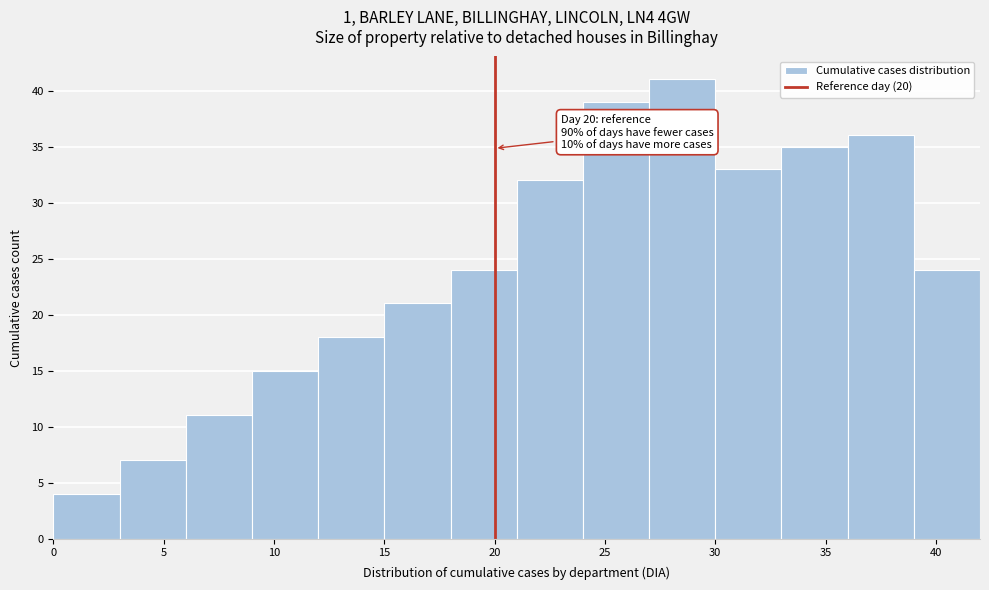

Which range on the x-axis has the tallest bar?

27 to 30